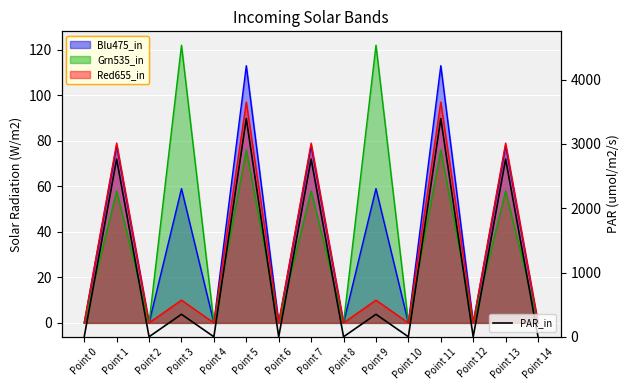

How many interior local peaks (higher than both neighbors) does the data have?

7